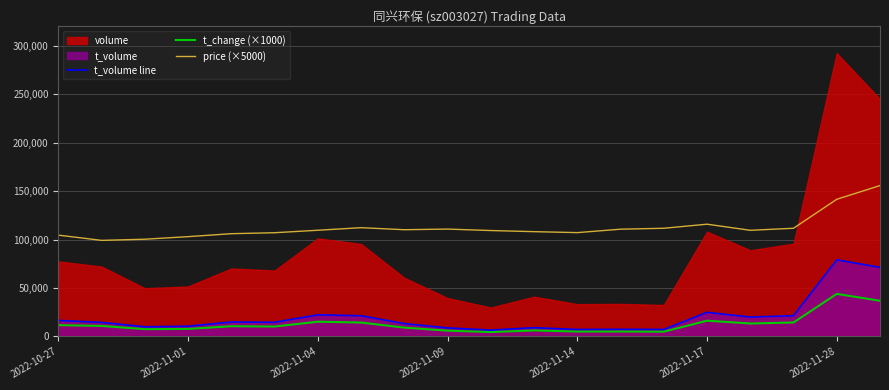

True or false: t_change (×1000) and price (×5000) cross at least once.

False